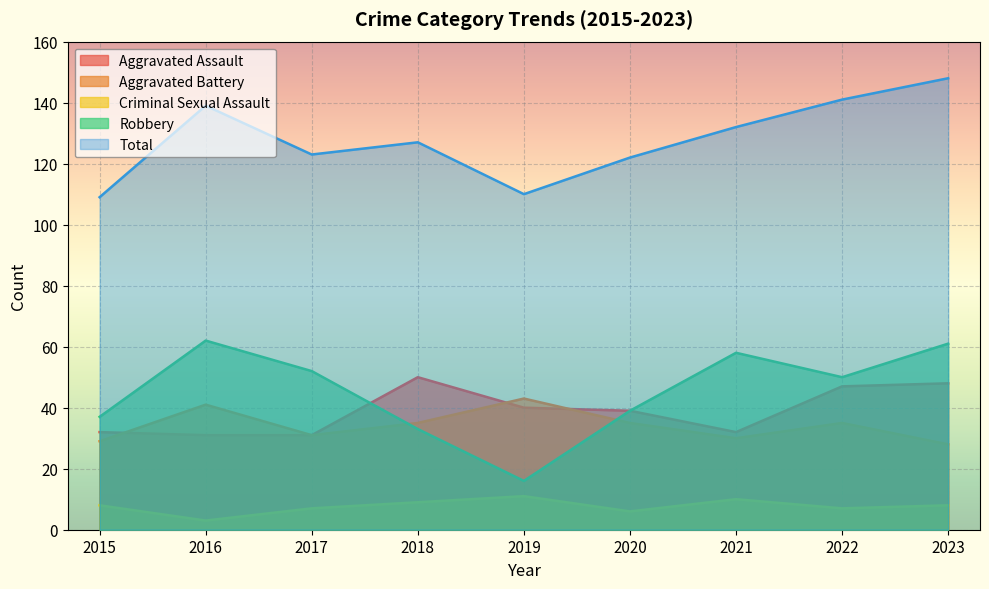

At which label does Aggravated Battery first exceed 35?

2016